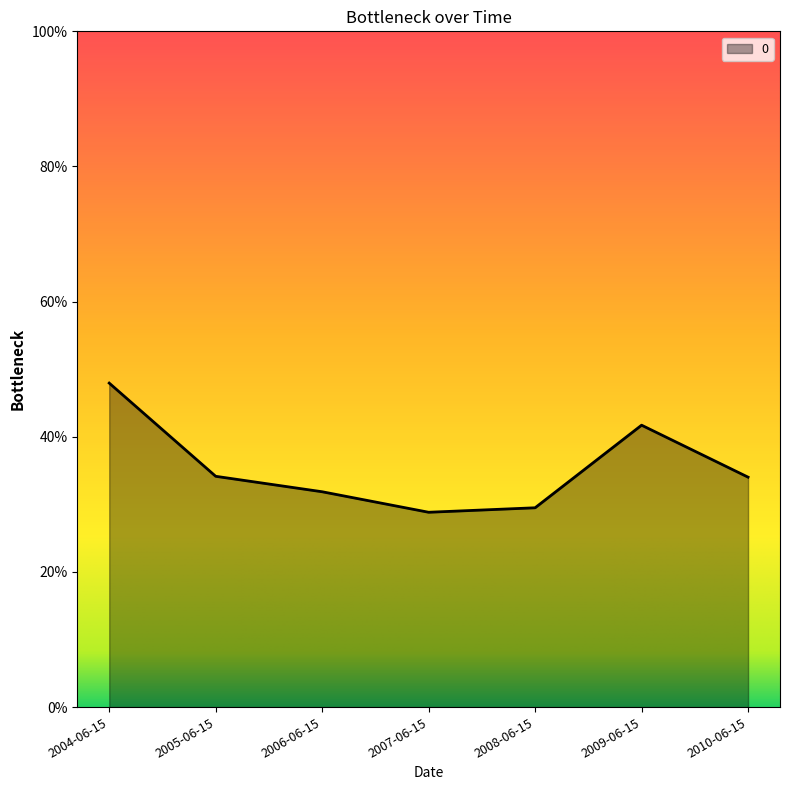

Which label corresponds to the largest value in the chart?

2004-06-15